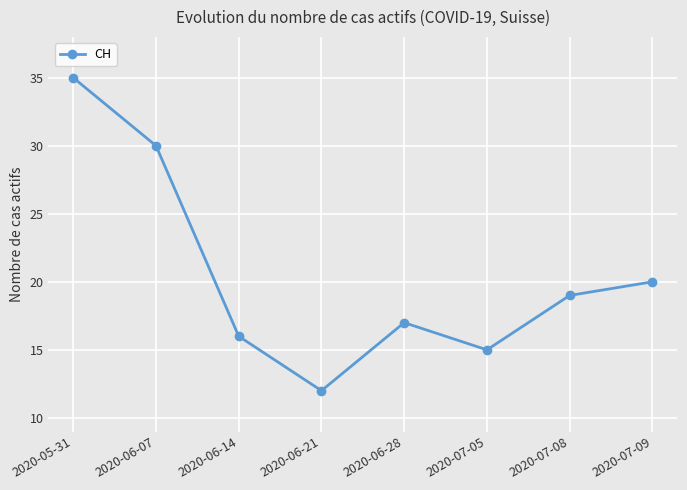

Rank the categories by value from highest to lowest.

2020-05-31, 2020-06-07, 2020-07-09, 2020-07-08, 2020-06-28, 2020-06-14, 2020-07-05, 2020-06-21